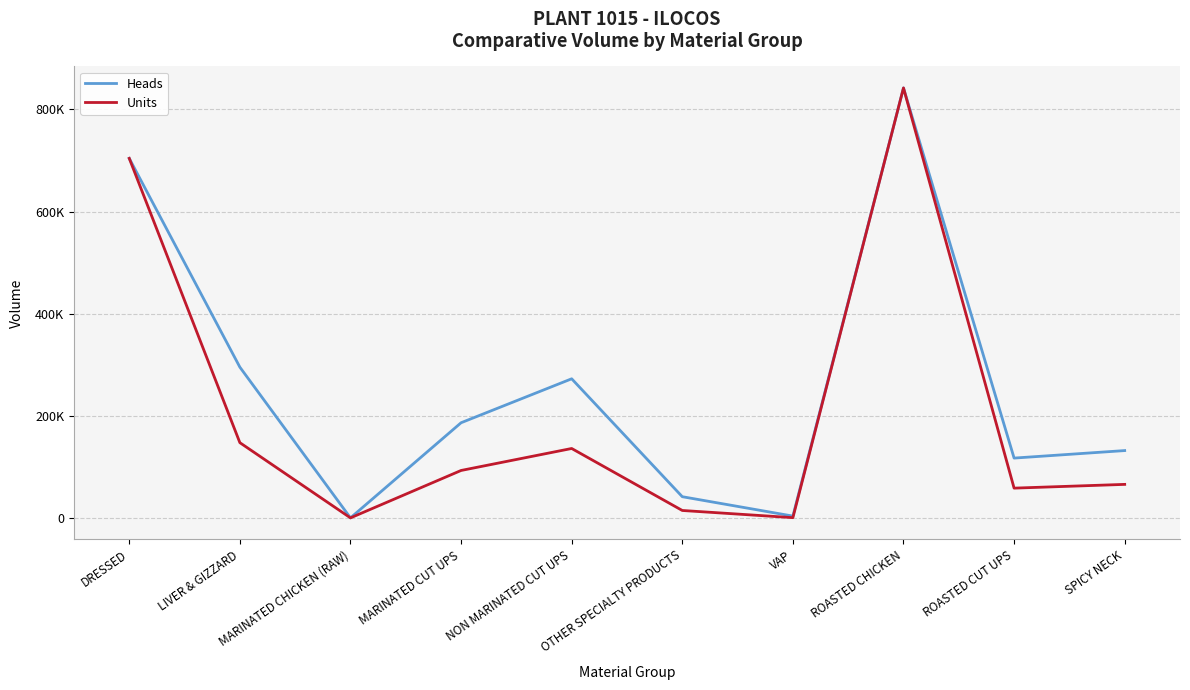

Is it true that Heads equals 842018.0 at ROASTED CHICKEN?

True